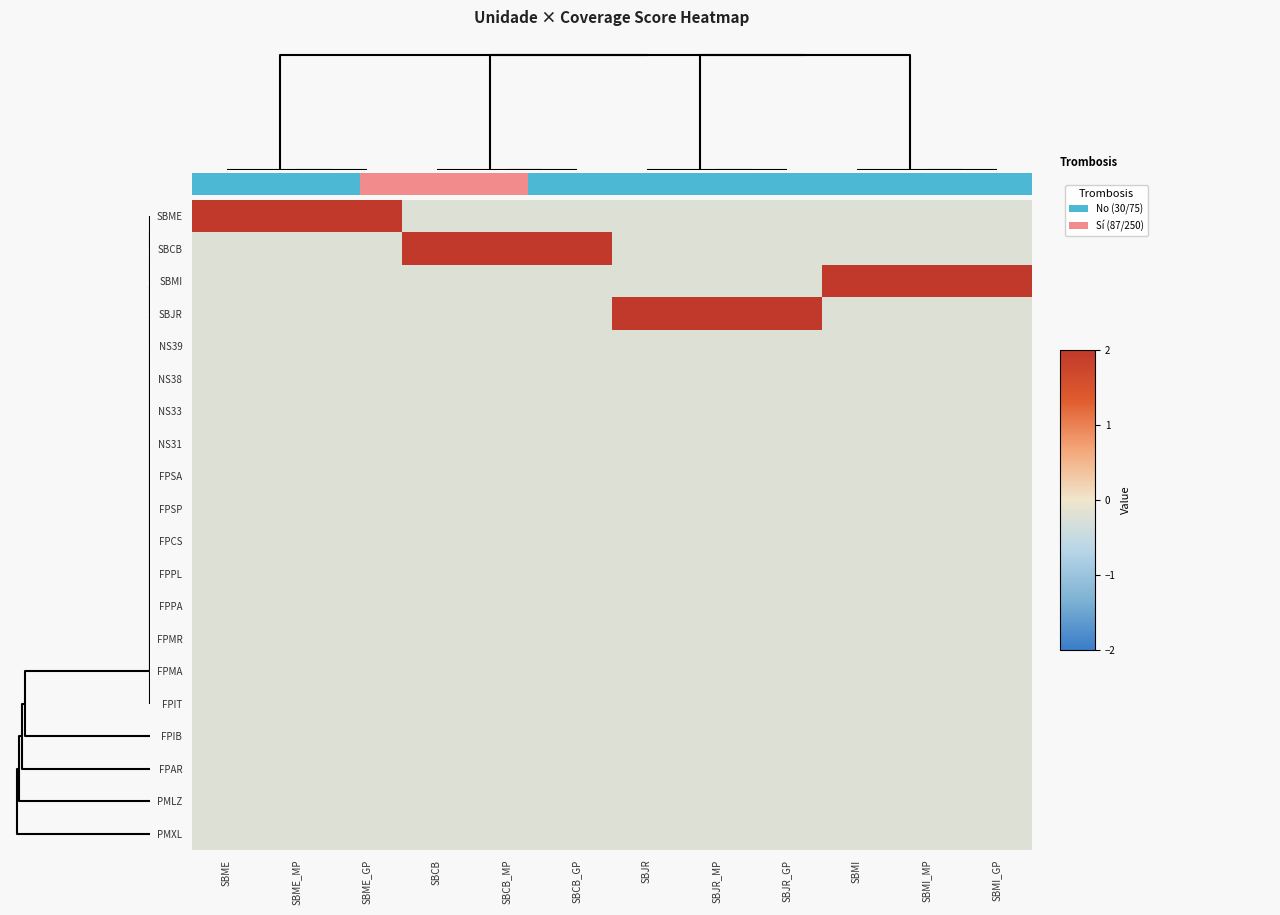

Is it true that NS39 equals -0.3 at SBME_MP?

False